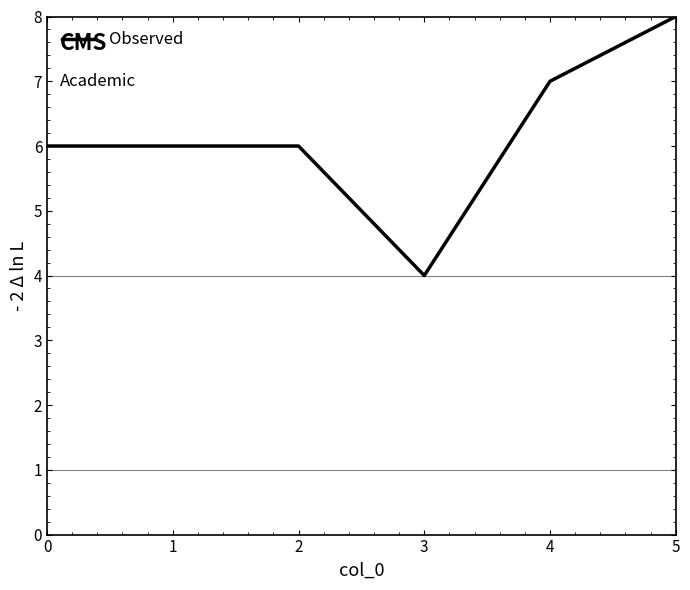

The chart shows a value of 4 at 3. True or false?

True